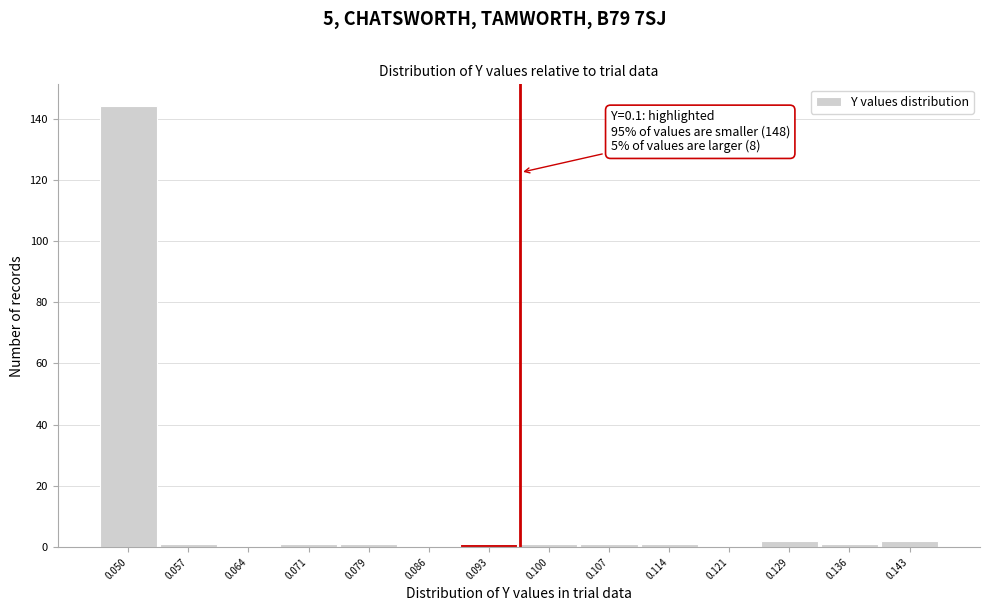

Reading left to right, list all the values displayed in this chart.

0.050=144	0.057=1	0.064=0	0.071=1	0.079=1	0.086=0	0.093=1	0.100=1	0.107=1	0.114=1	0.121=0	0.129=2	0.136=1	0.143=2